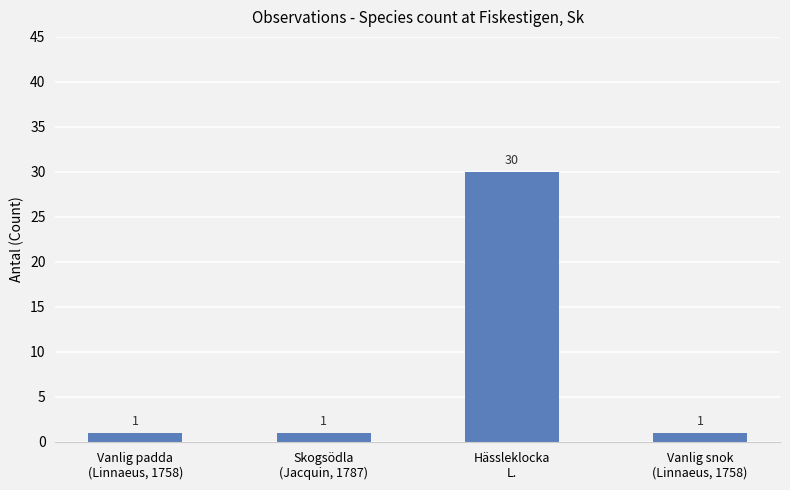

What is the average value?

8